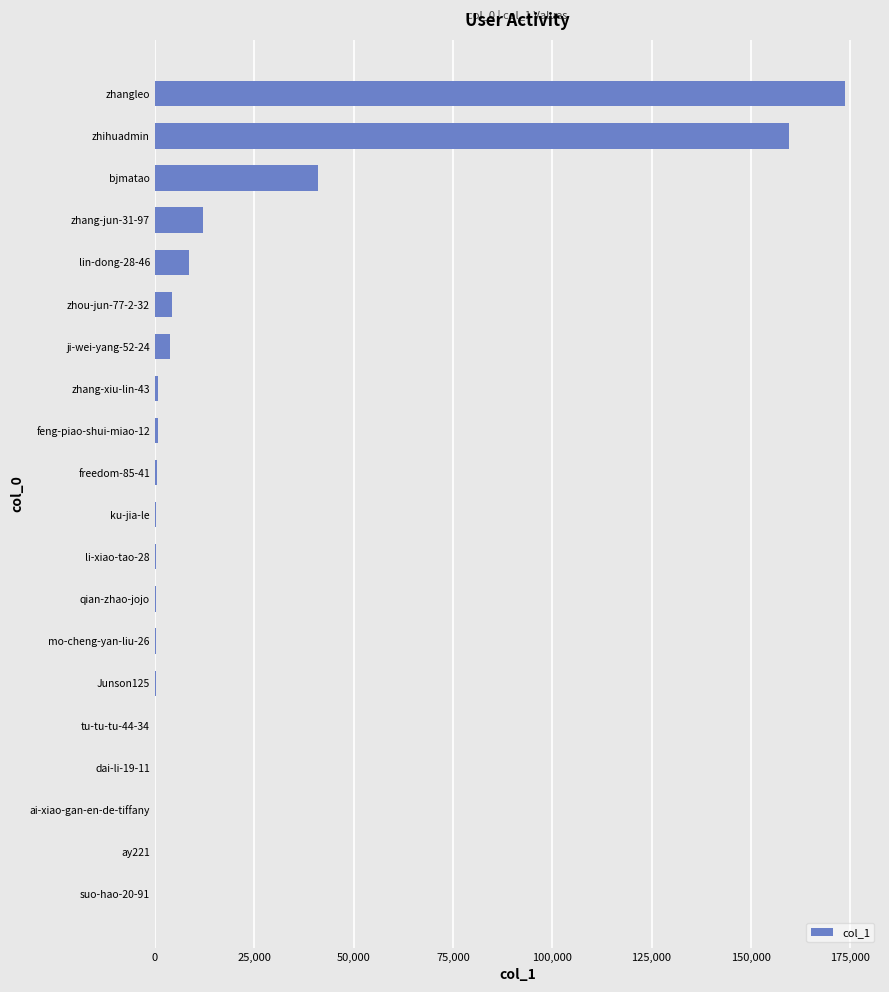

At which label is the value closest to 86897?

bjmatao